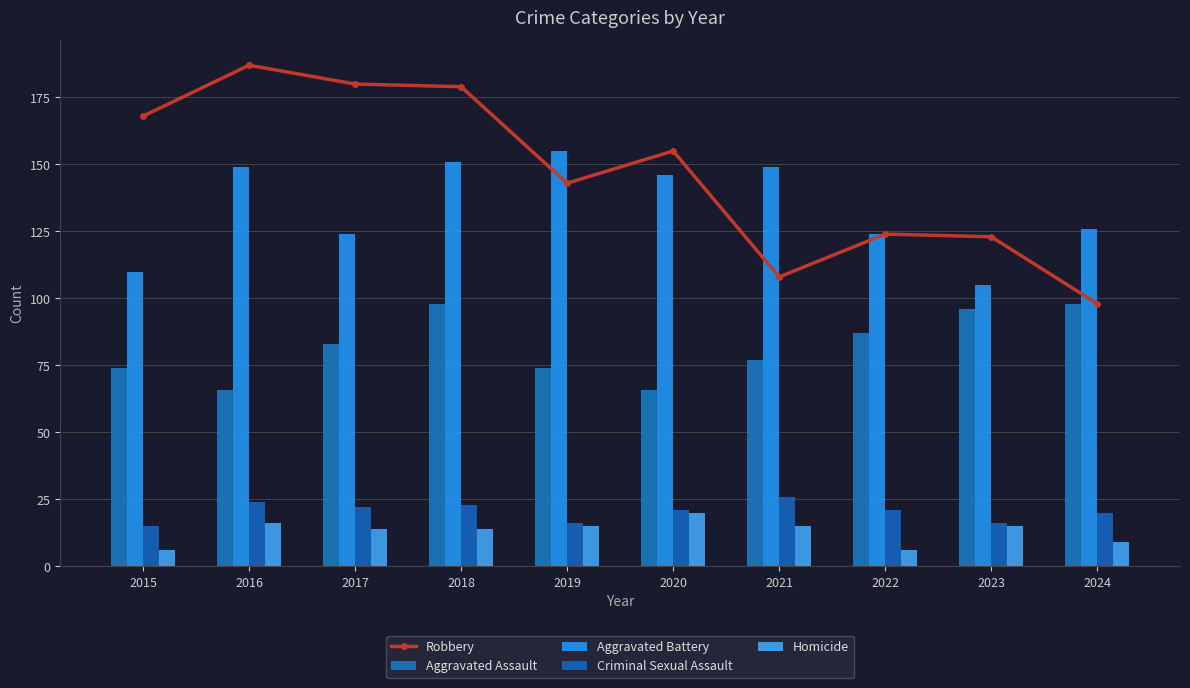

What is the sum of all Aggravated Battery values?

1339